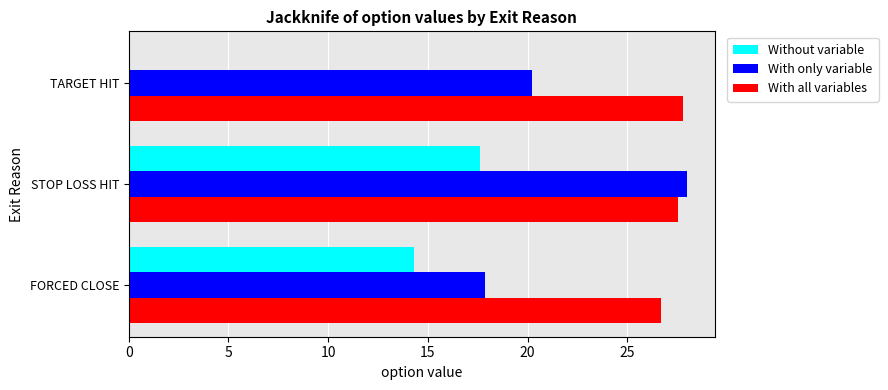

Which series has the largest total across all categories?

With all variables